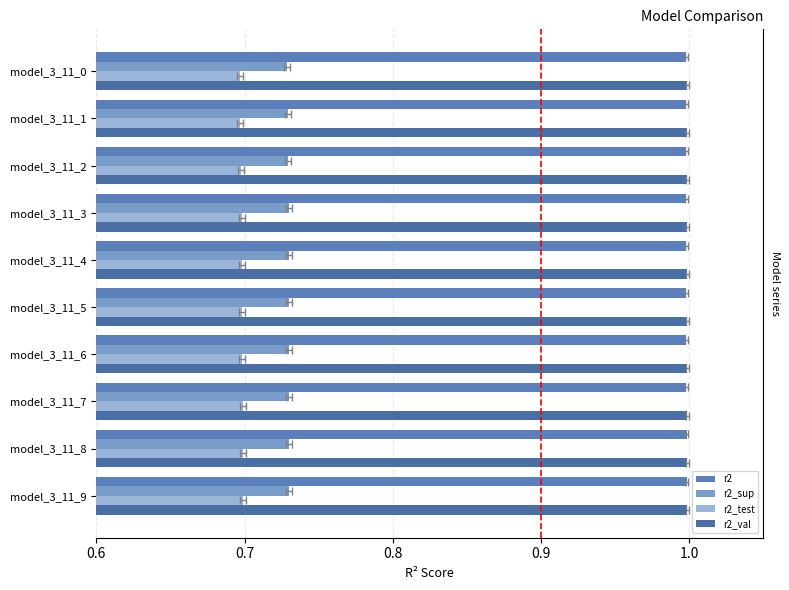

At how many categories does at least one series exceed 0?

10